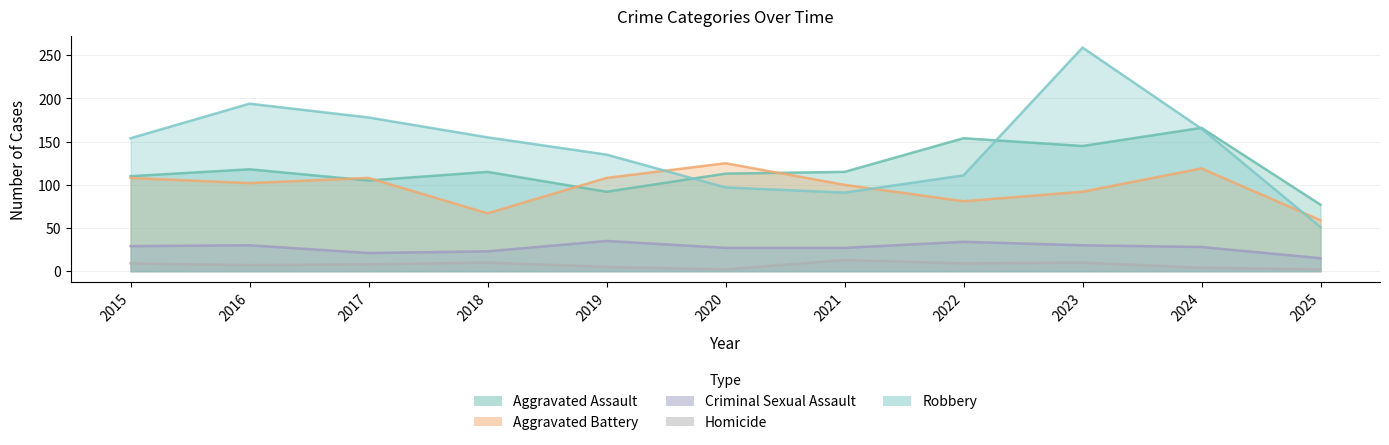

How many distinct data groups are displayed?

5